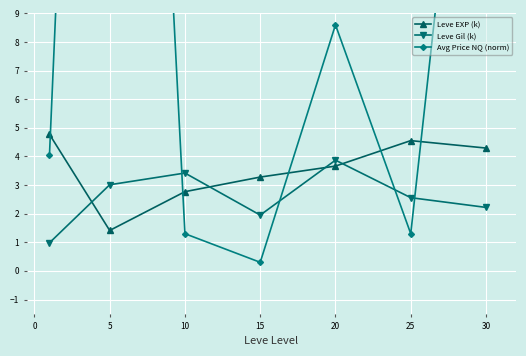

What is the lowest value of the Leve EXP (k) series?

1.4